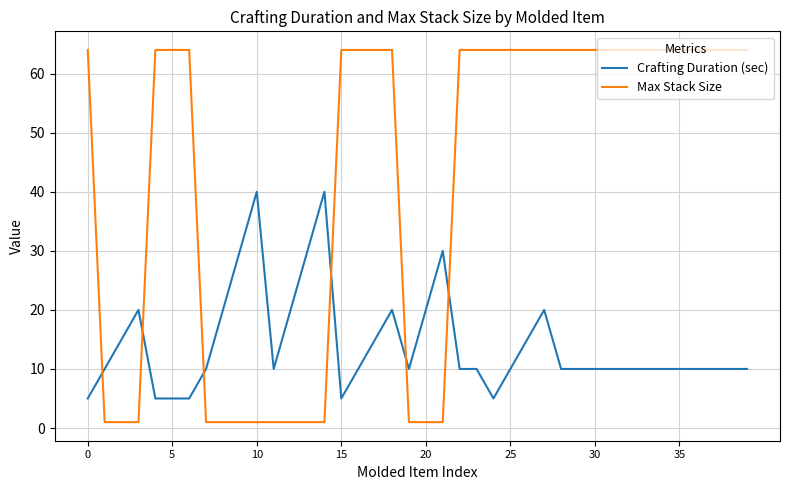

How many times do Crafting Duration (sec) and Max Stack Size cross each other?

6